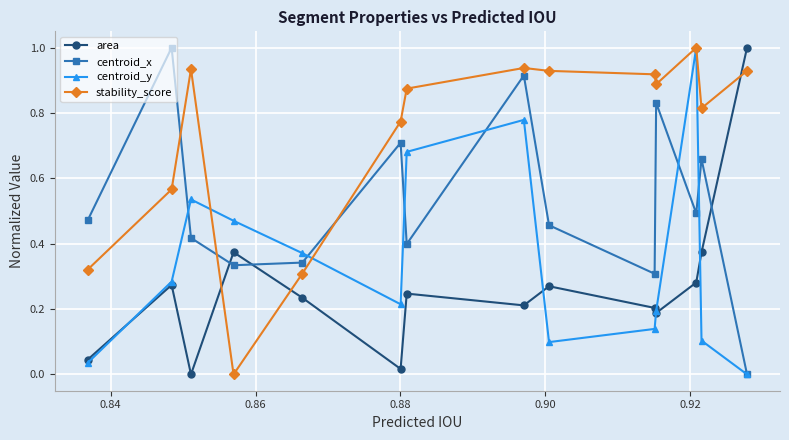

What is the greatest value displayed?

1.0